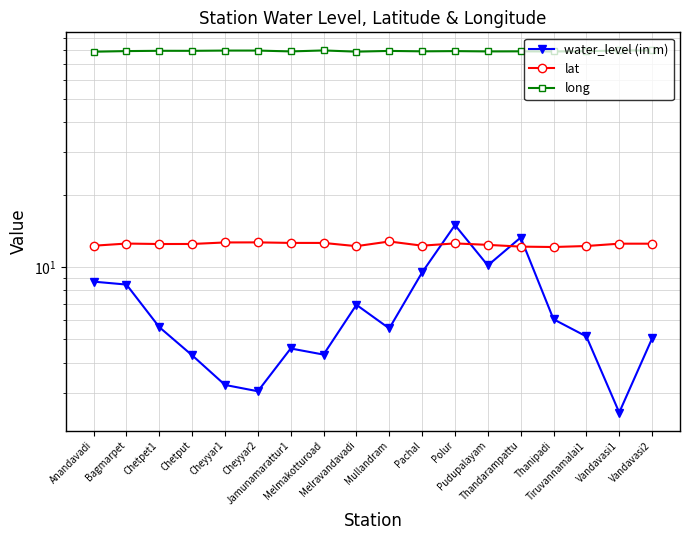

True or false: lat has a value of 12.7 at Cheyyar2.

True